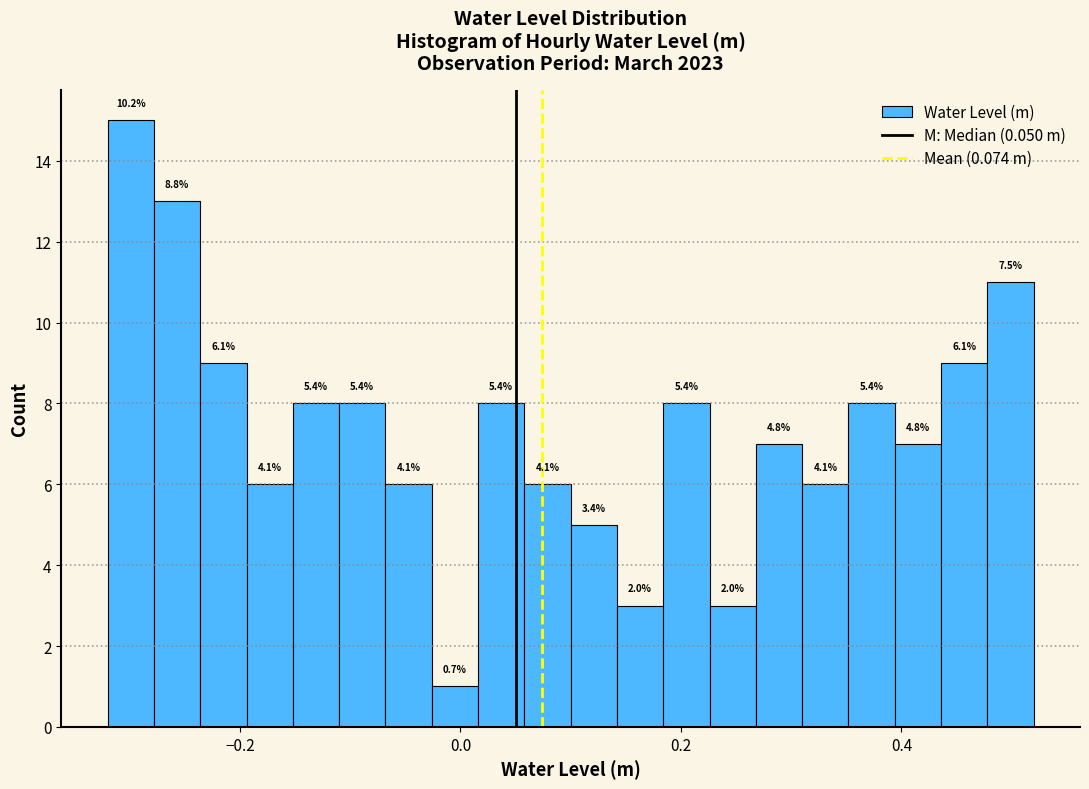

Around what value on the x-axis is the tallest bar? Give the approximate position of its centre, as read against the axis.

-0.30